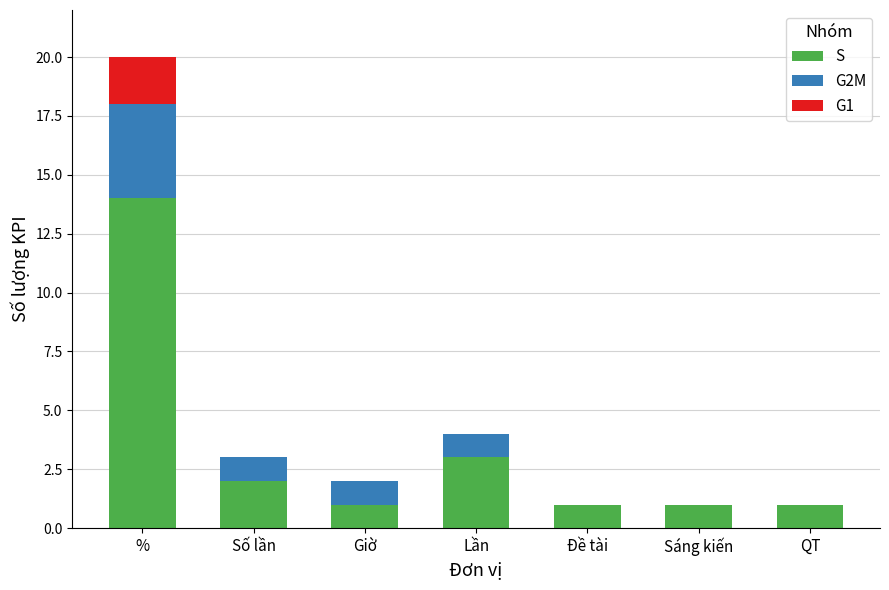

Is it true that S equals 2 at Số lần?

True